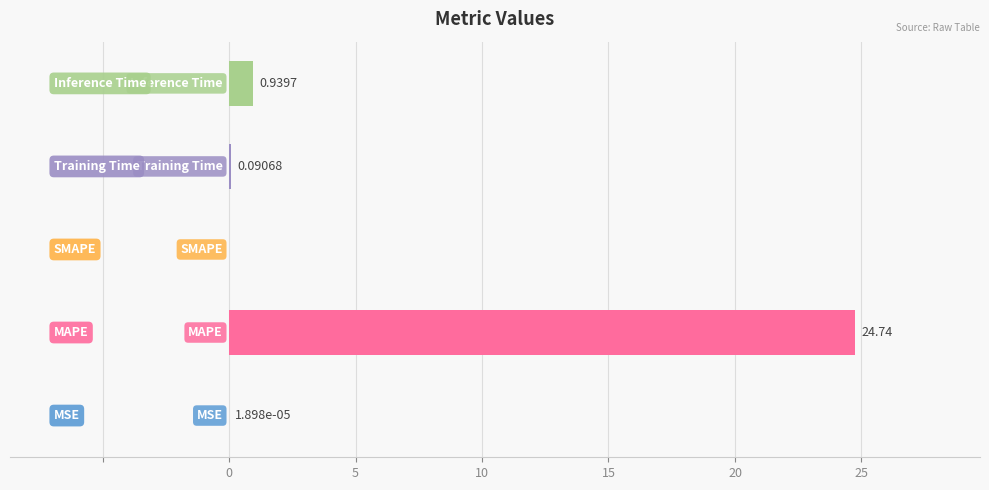

What is the sum of all values?

25.8